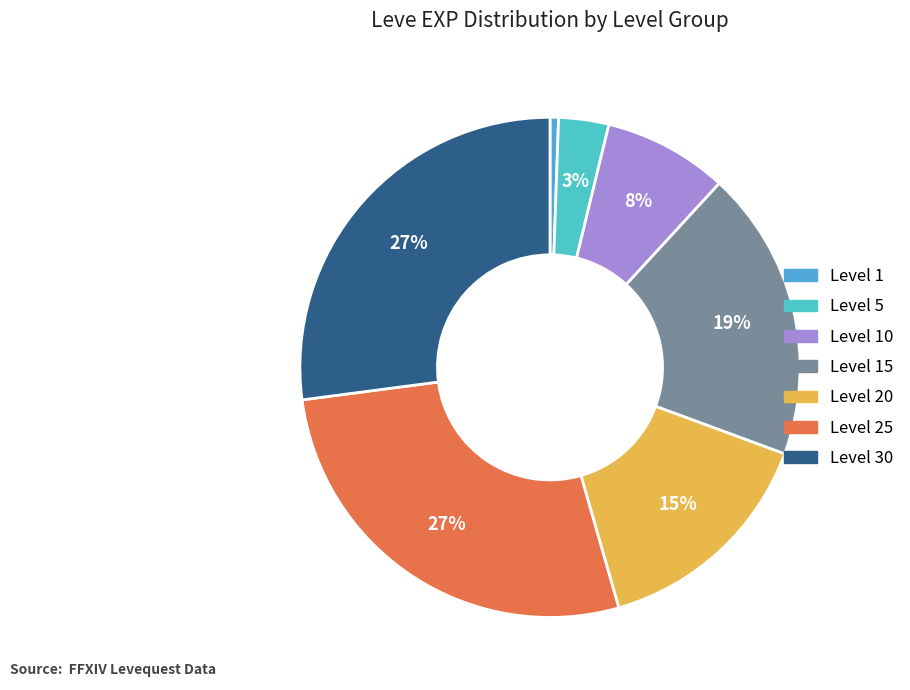

Which category has the biggest portion of the pie?

Level 25